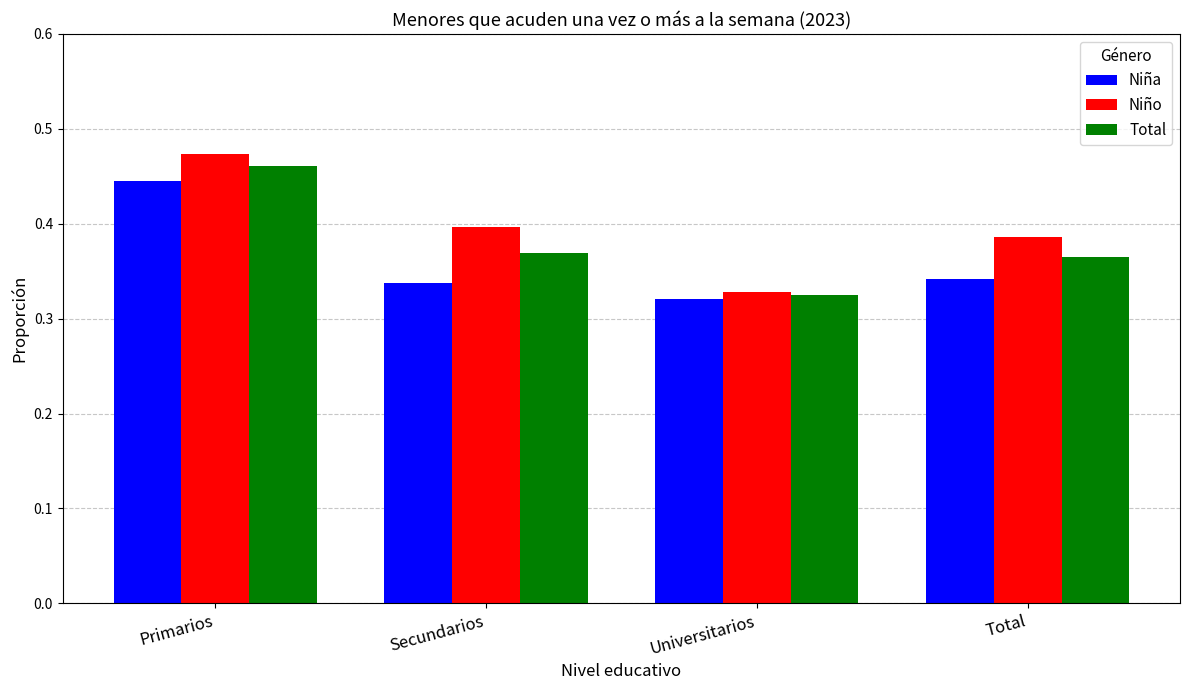

At which category does the chart reach its peak across all series?

Primarios